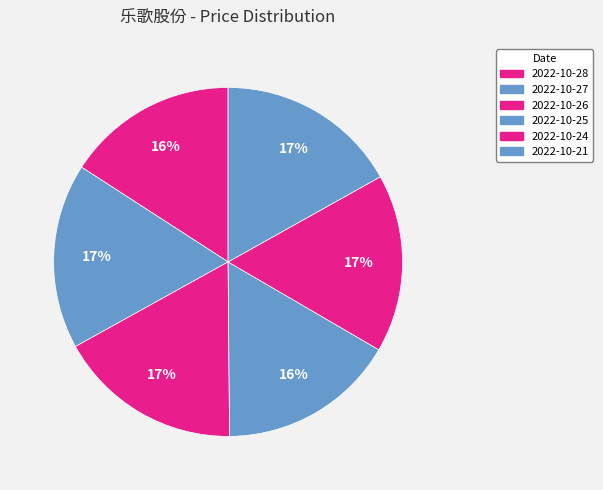

Which has a higher value, 2022-10-24 or 2022-10-25?

2022-10-24